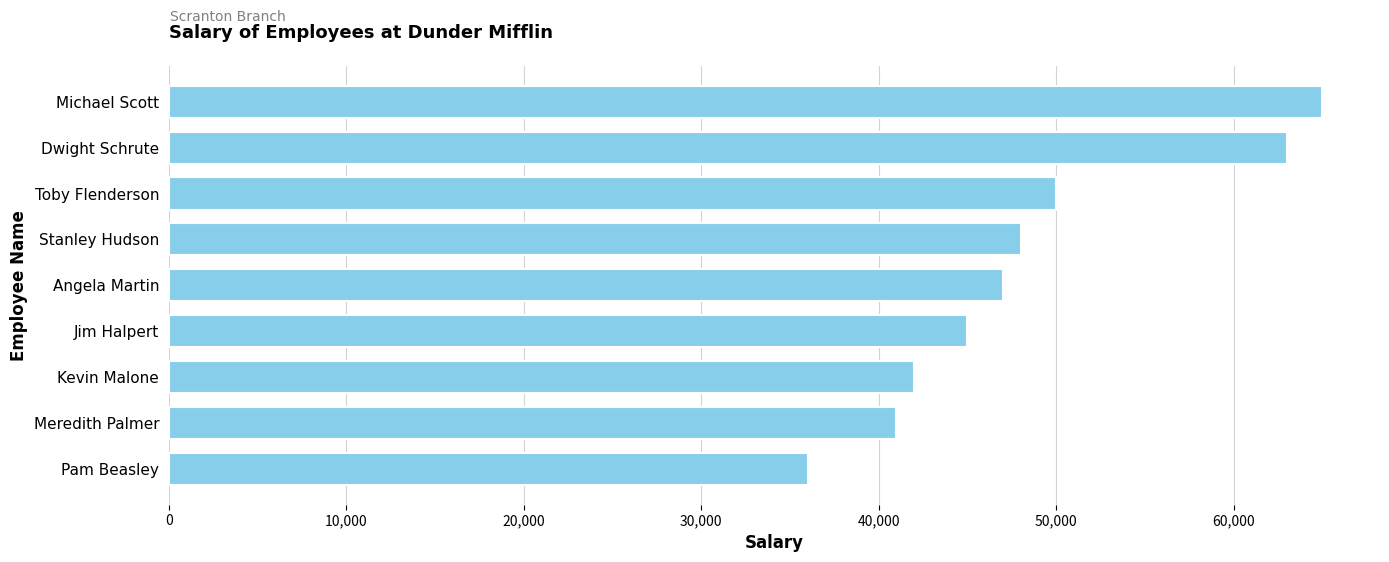

Rank the categories by value from lowest to highest.

Pam Beasley, Meredith Palmer, Kevin Malone, Jim Halpert, Angela Martin, Stanley Hudson, Toby Flenderson, Dwight Schrute, Michael Scott